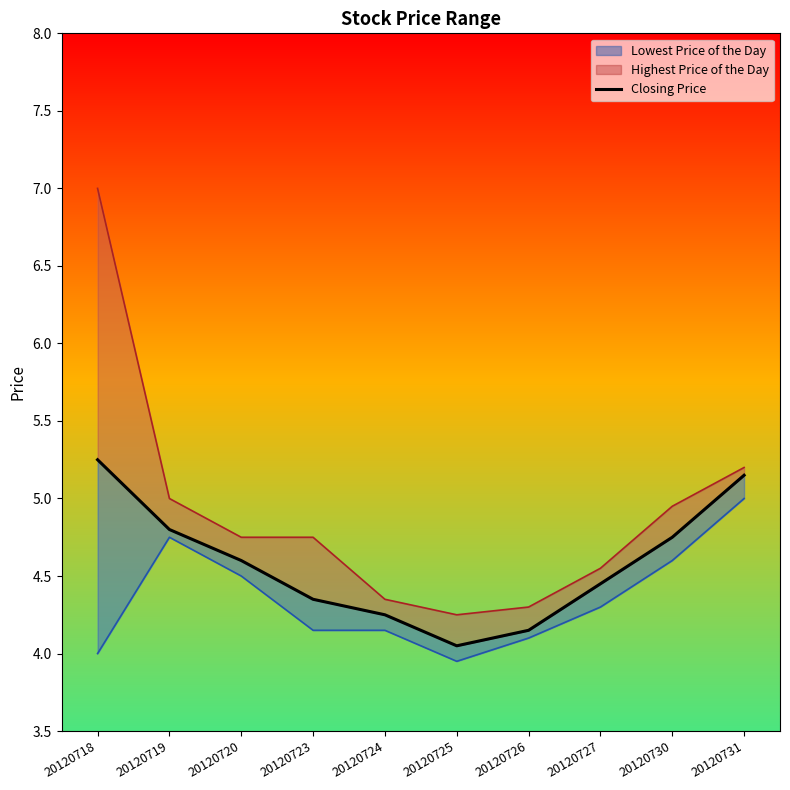

What is the ratio of the value at 20120720 to the value at 20120718?

0.9